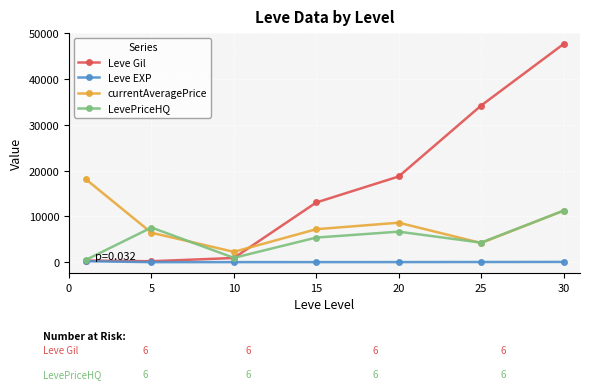

Which series has the widest spread of values?

Leve Gil